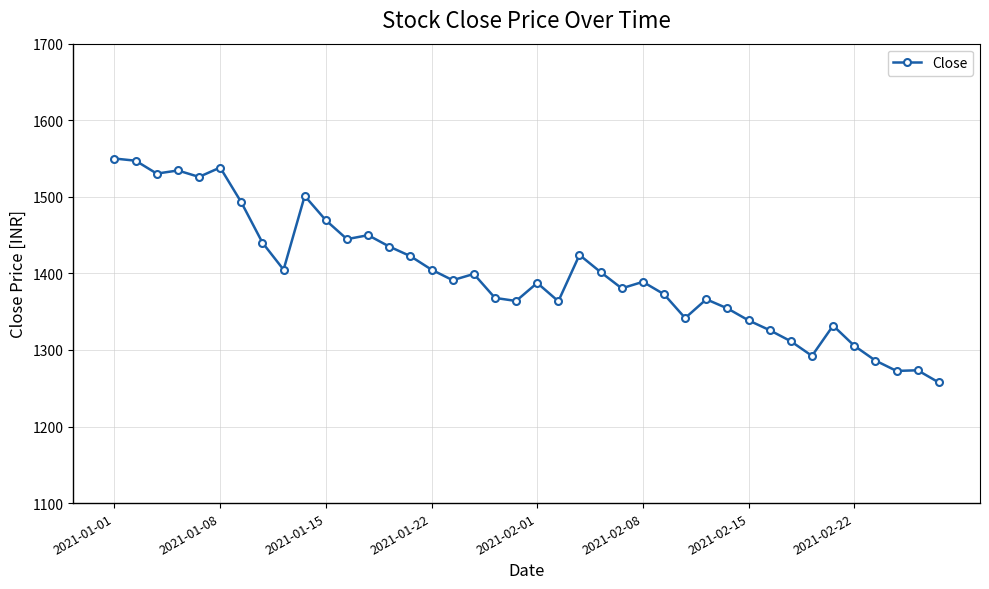

How many data points does each series have?

40